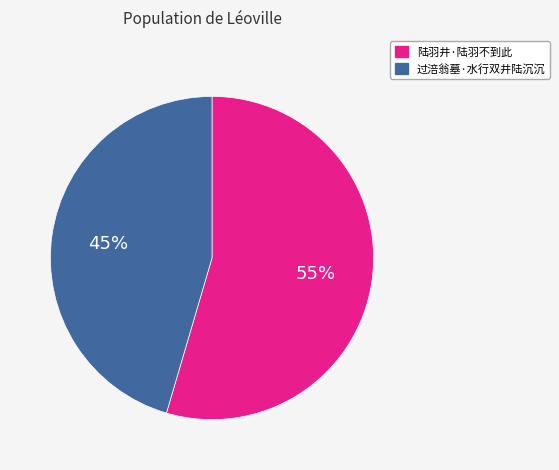

To the nearest percent, what is the average slice percentage?

50%